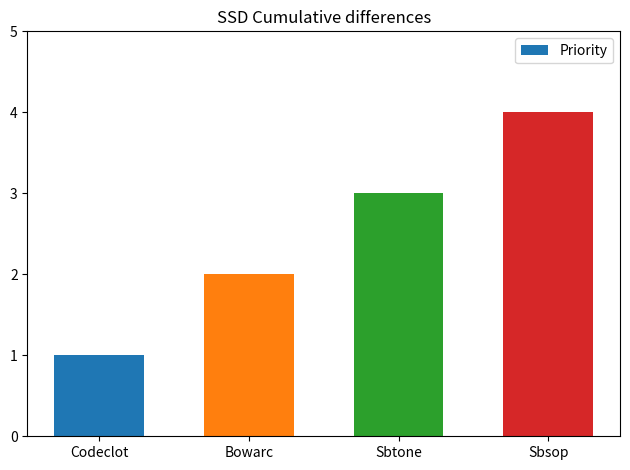

How many values are below 3?

2